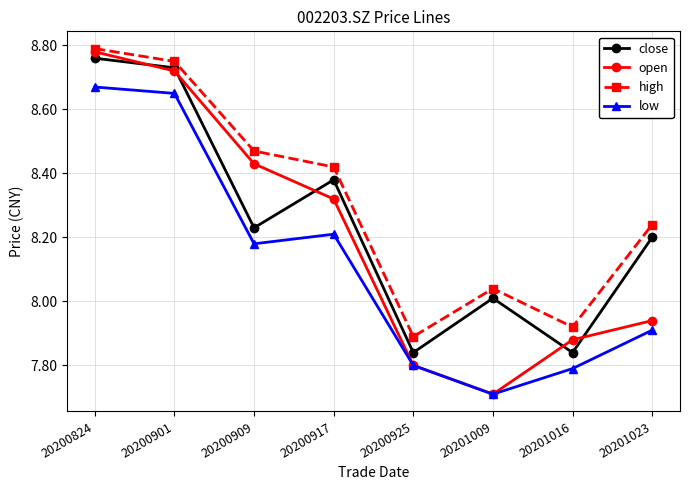

Which series has the largest total across all categories?

high